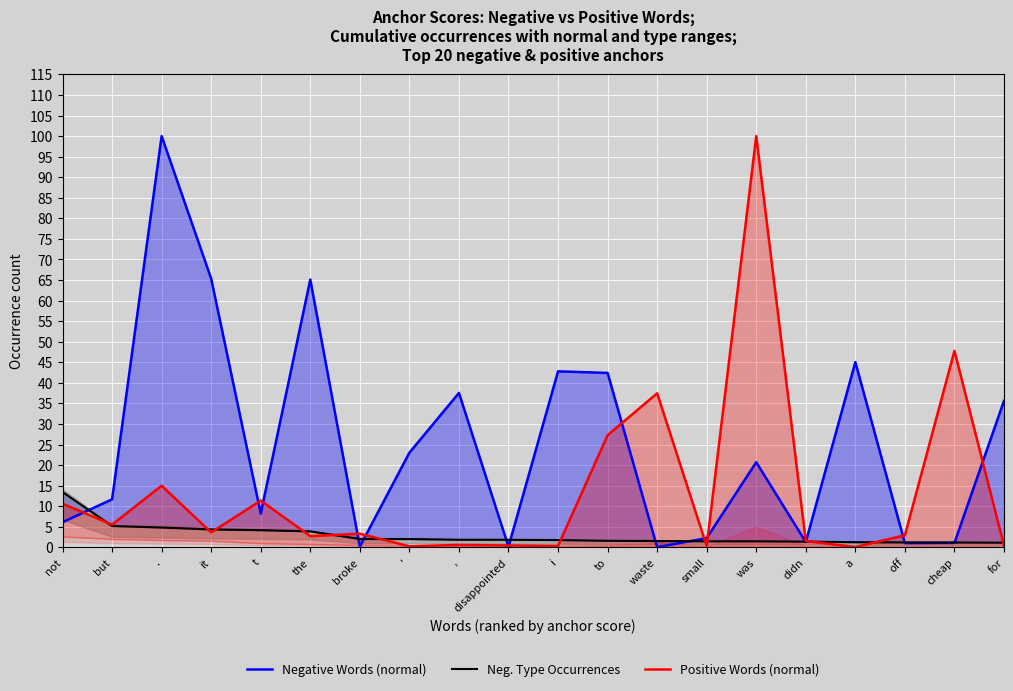

List the labels in order of Negative Words (normal) value, smallest first.

waste, disappointed, broke, off, cheap, didn, small, not, t, but, was, ', for, ,, to, i, a, the, it, .